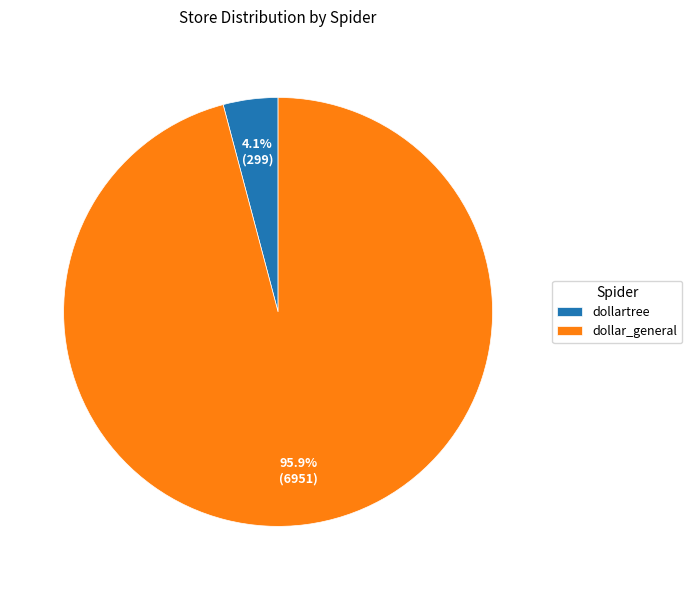

How many segments does this pie chart have?

2